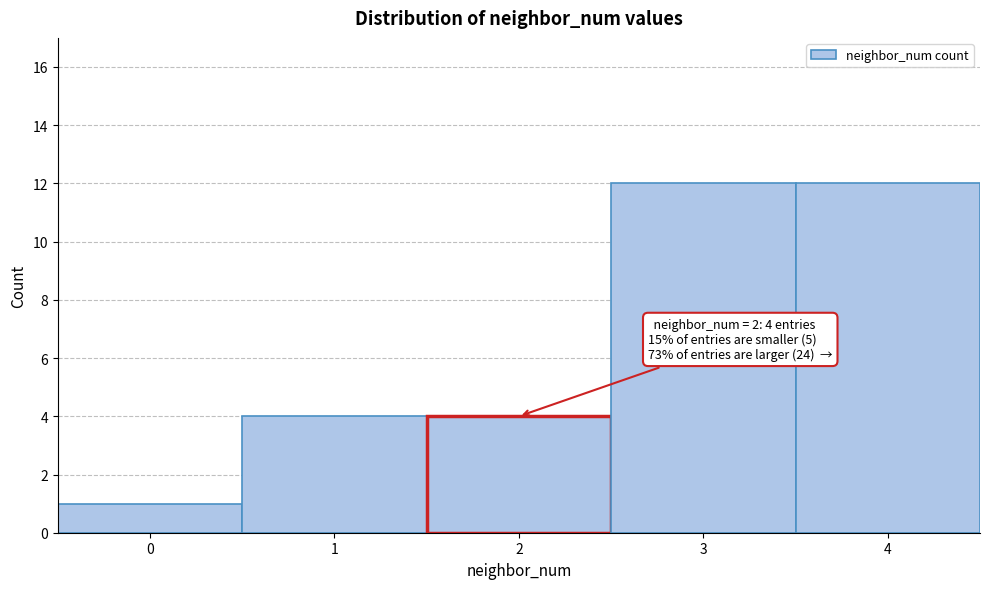

Reading right to left, what are all the values shown in this chart?

12	12	4	4	1